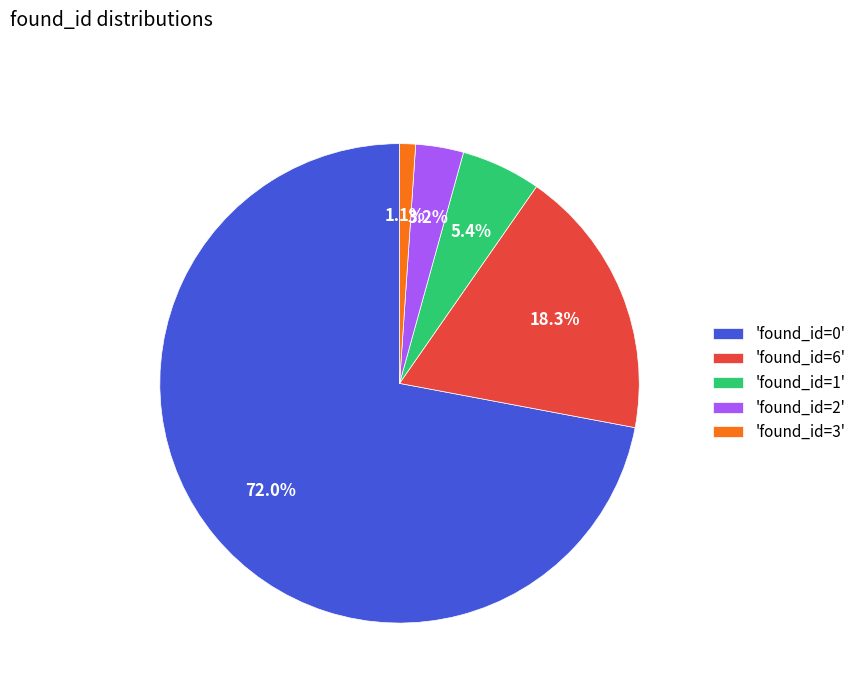

How much of the chart is everything except 'found_id=6'?

81.7%